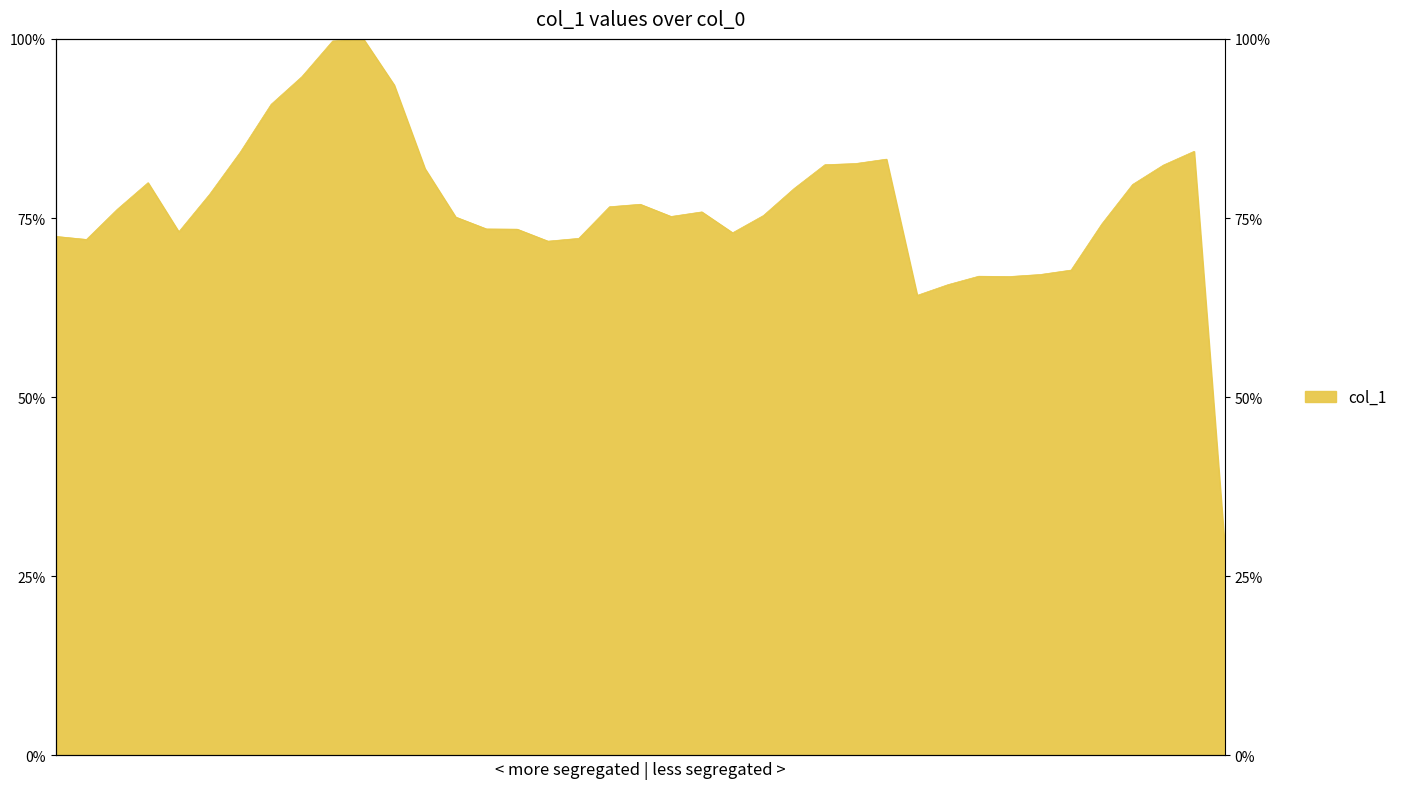

Which label corresponds to the smallest value in the chart?

128